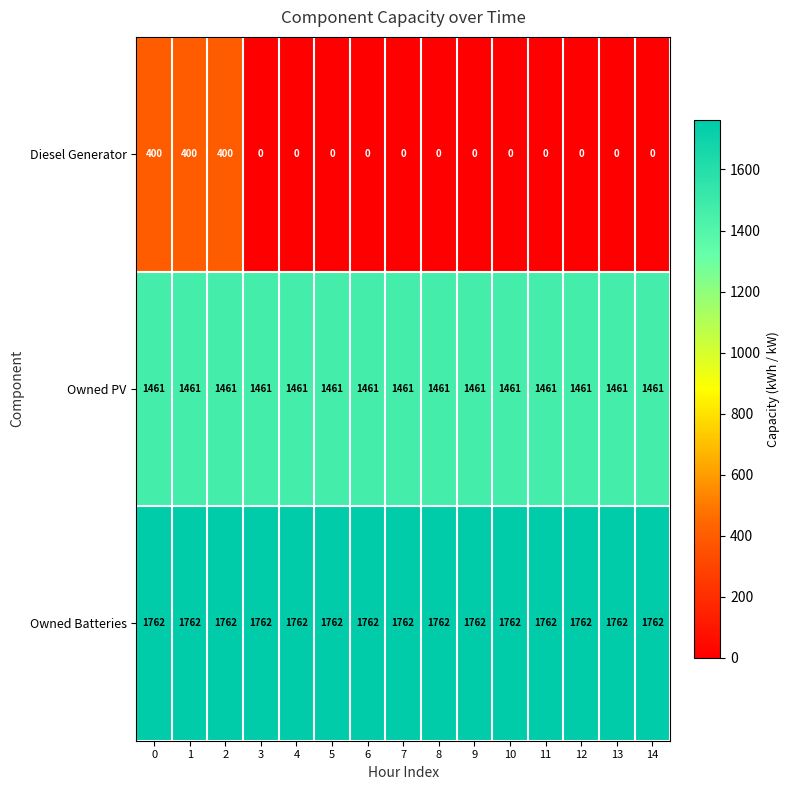

List the series in order of their overall mean, highest first.

Owned Batteries, Owned PV, Diesel Generator